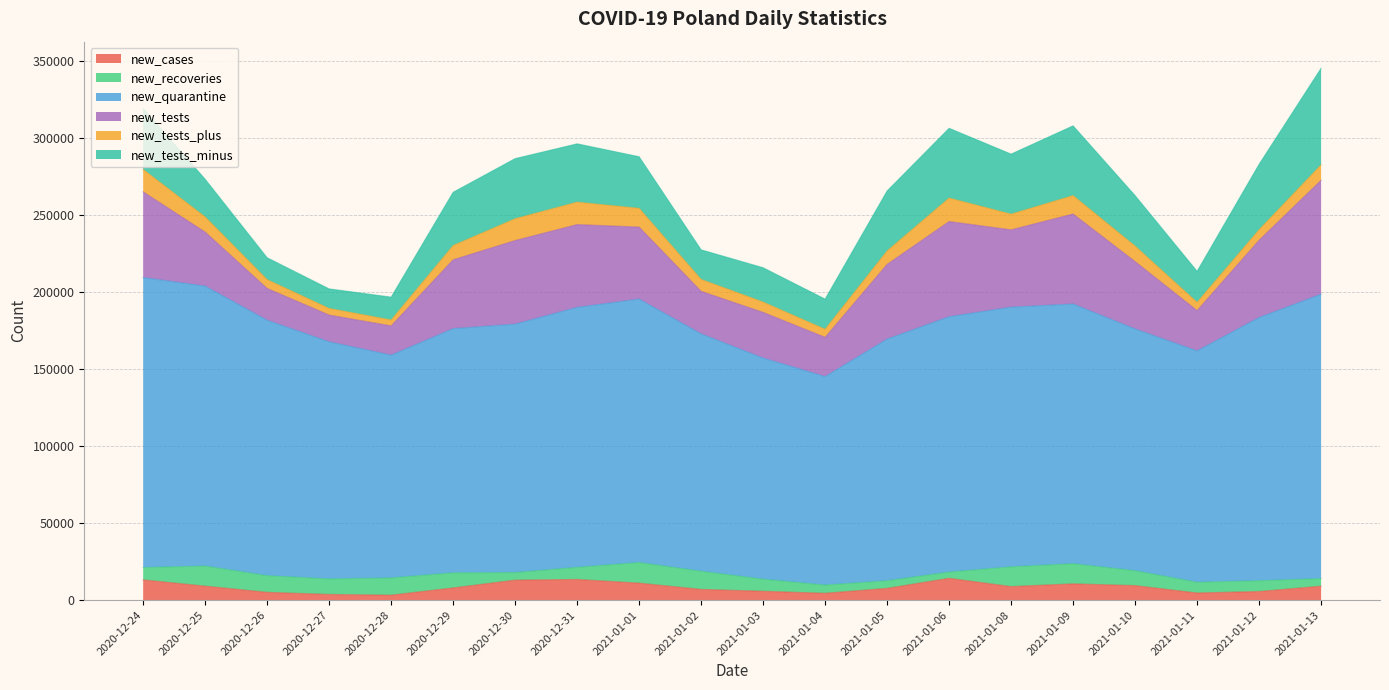

How many interior local peaks does the new_tests_minus series have?

4